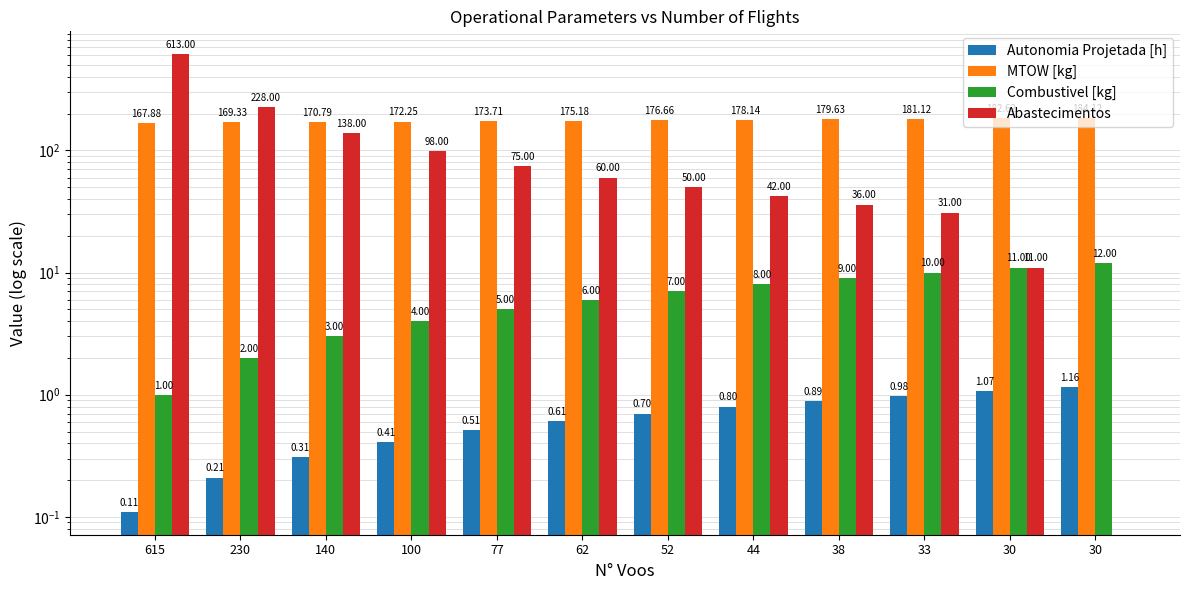

What is the difference between the maximum and minimum values in the MTOW [kg] series?

16.2